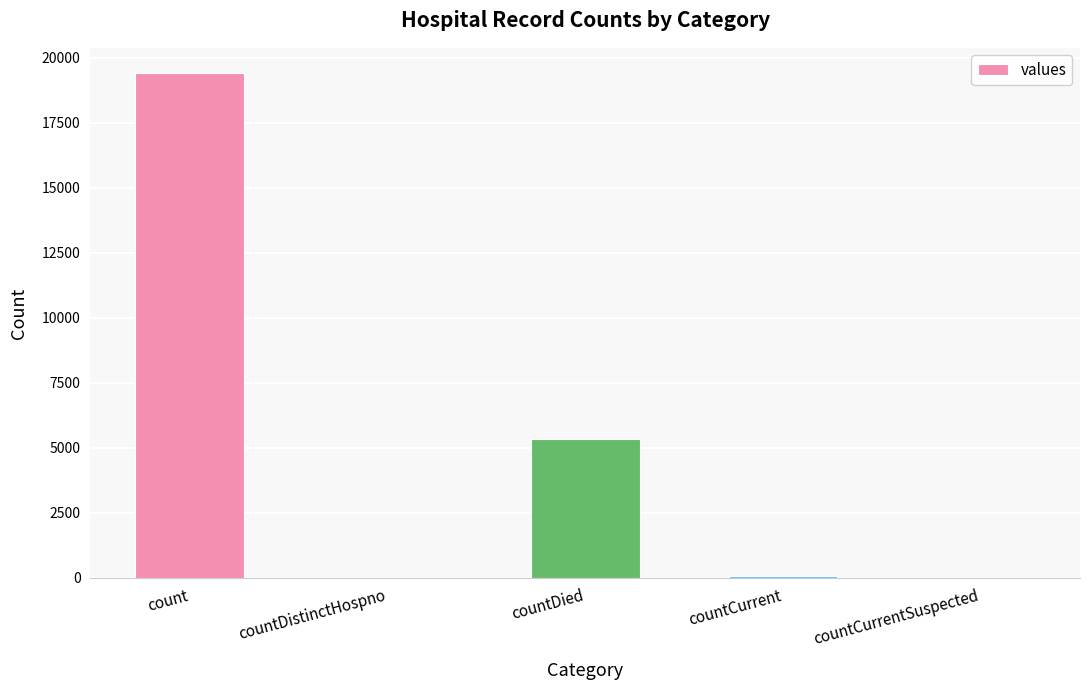

Between countDied and countDistinctHospno, which is larger?

countDied